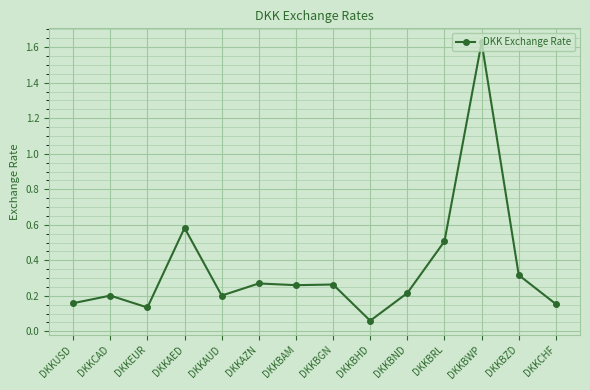

The value at DKKBND is 0.2. True or false?

True